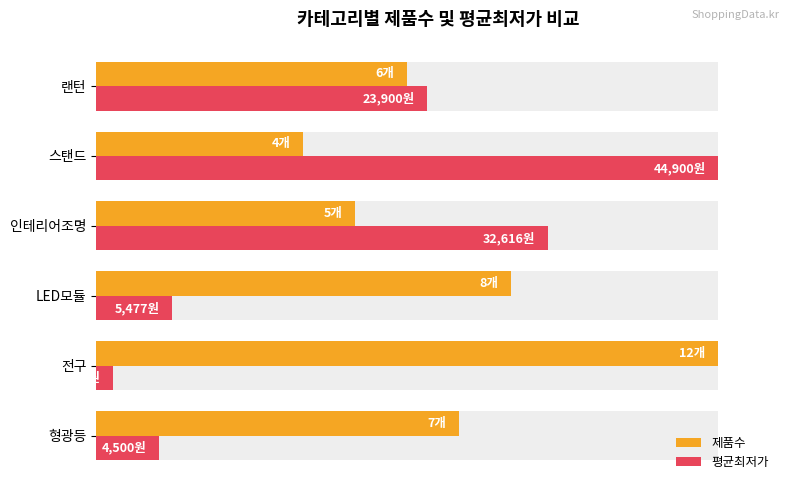

How many distinct data groups are displayed?

2